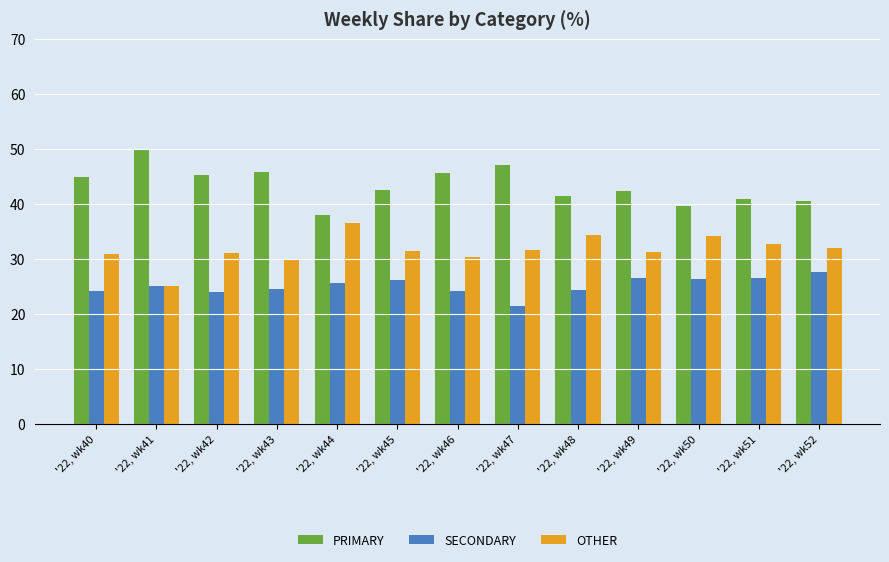

What is the total value across all series at '22, wk44?

100.0